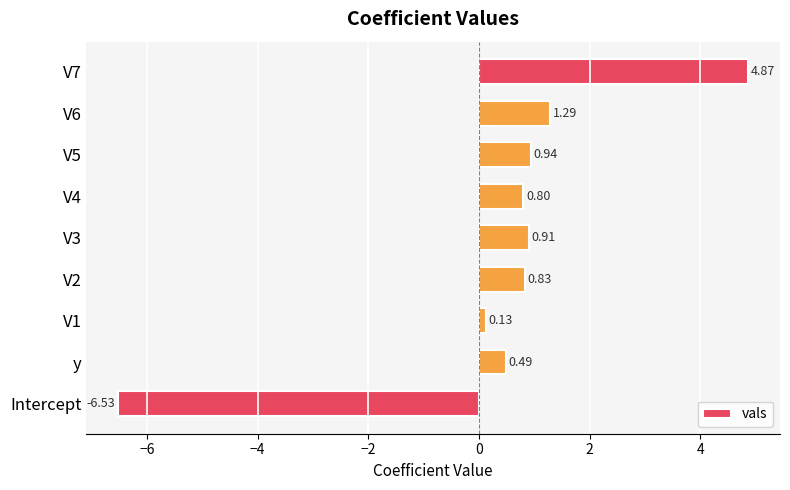

What is the difference between the maximum and minimum values?

11.4